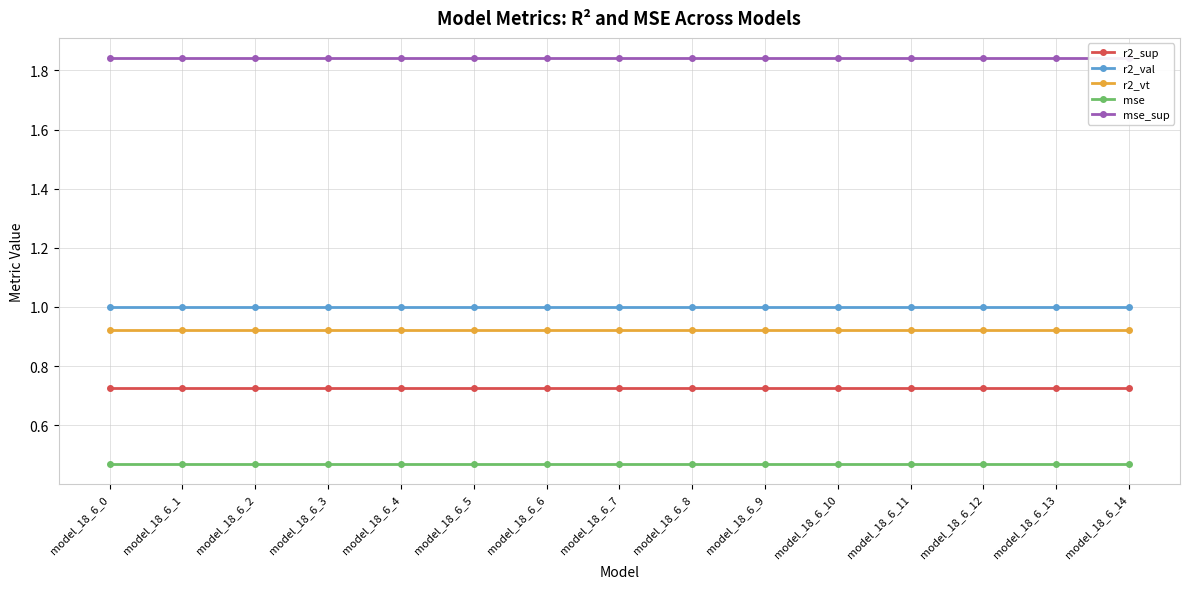

What is the sum of the r2_vt values at model_18_6_14 and model_18_6_9?

1.8